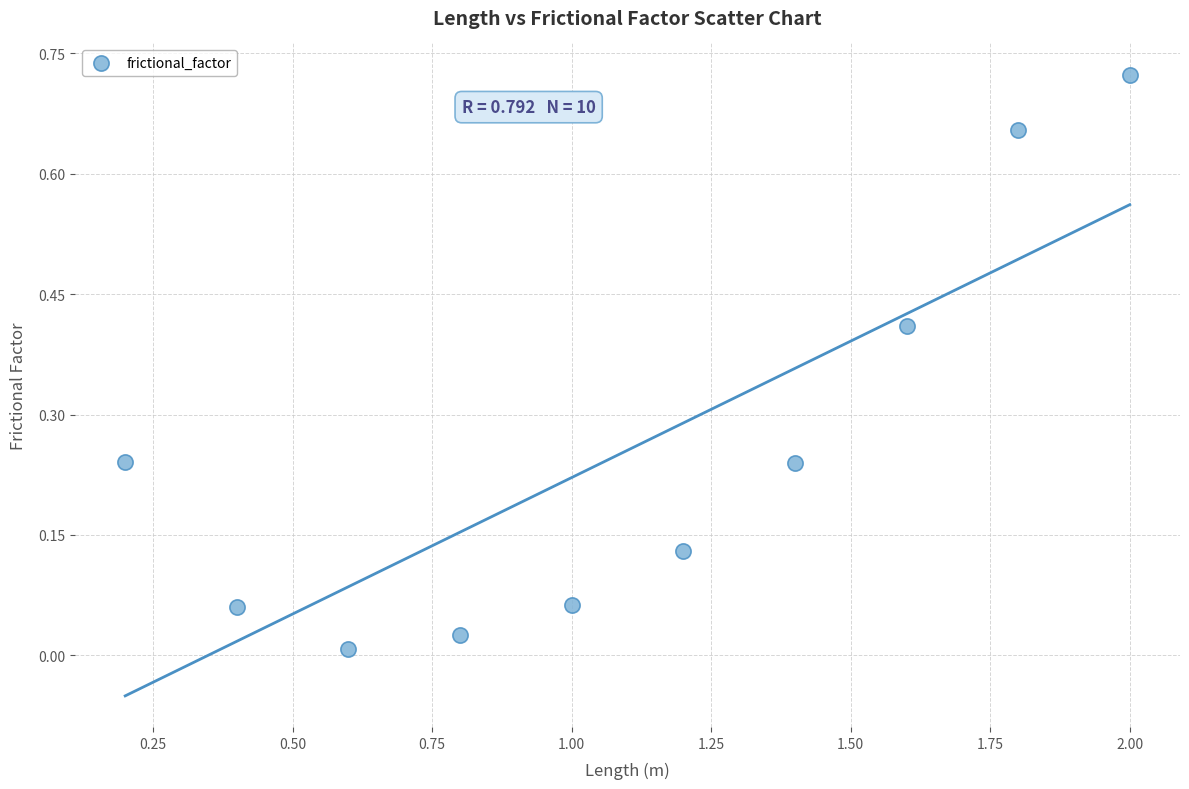

What is the average X value?

1.1